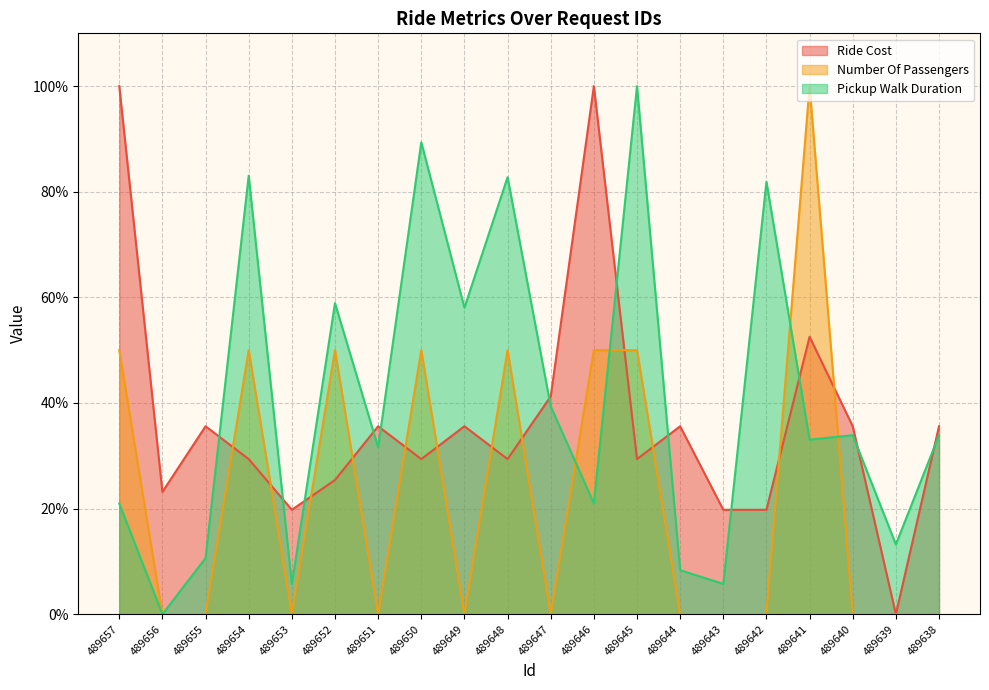

Rank the series by their maximum value, from lowest to highest.

Ride Cost, Number Of Passengers, Pickup Walk Duration